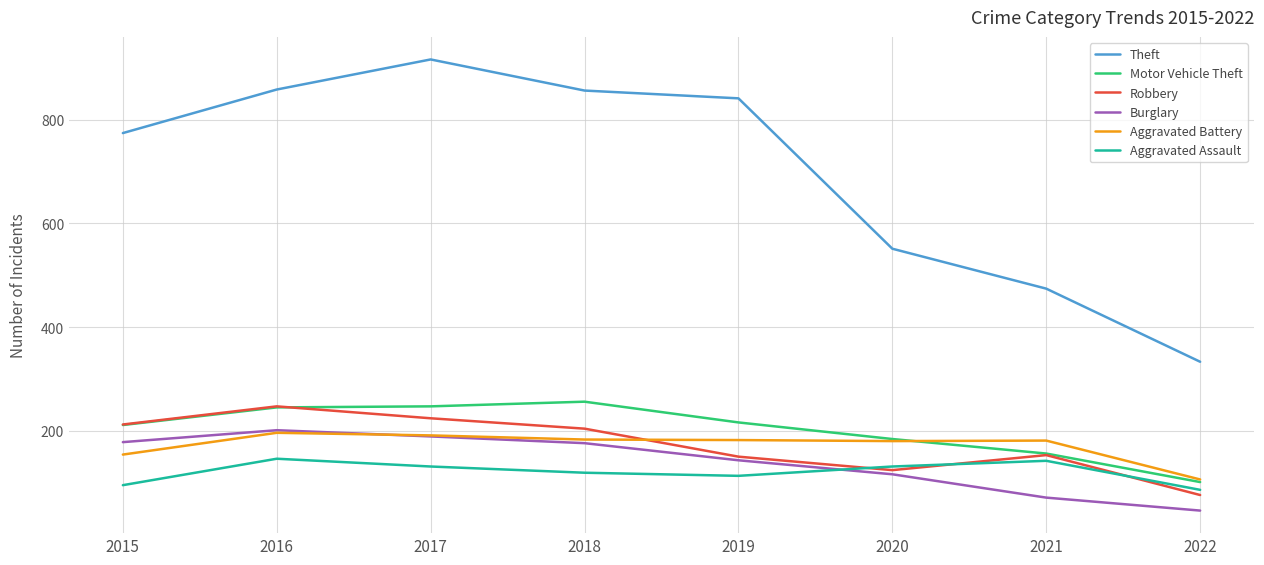

True or false: Theft and Robbery cross at least once.

False